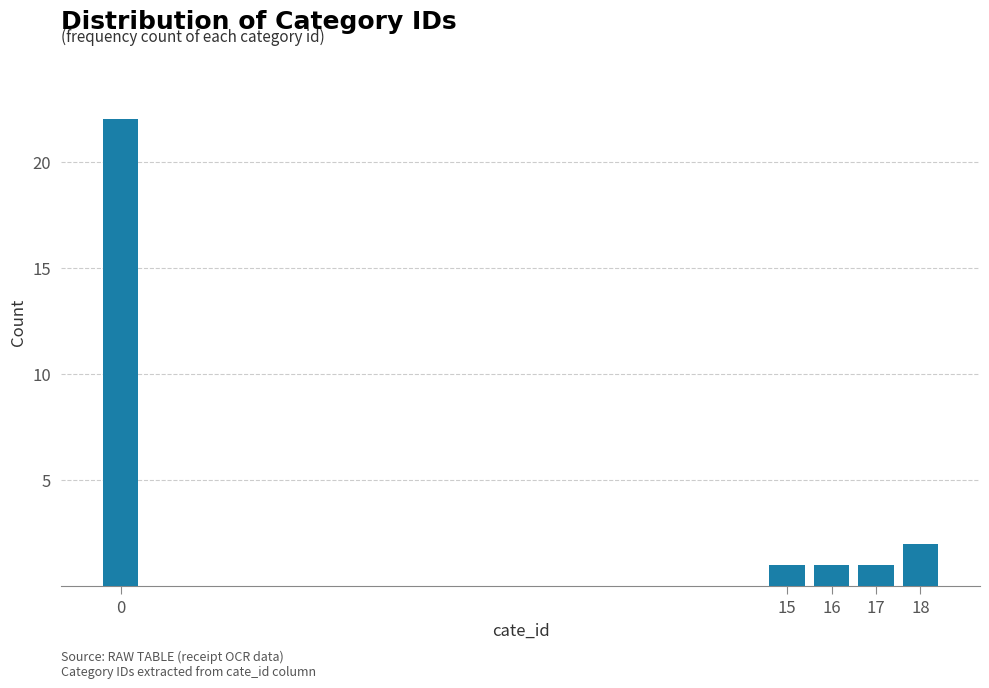

Reading right to left, list all the values displayed in this chart.

2	1	1	1	22